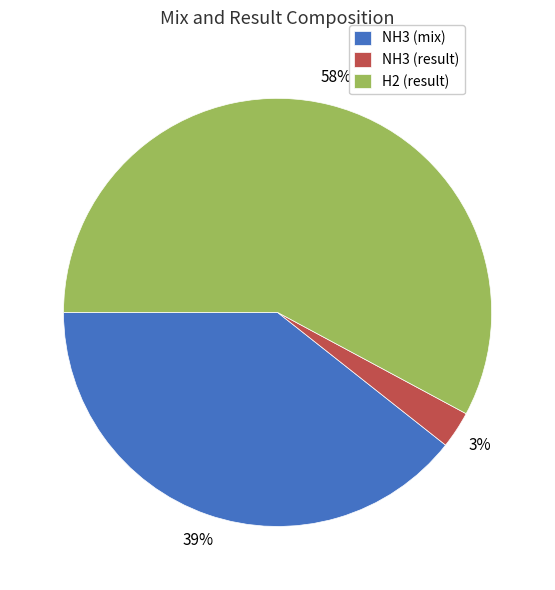

To the nearest percent, what is the combined percentage of H2 (result) and NH3 (result)?

61%